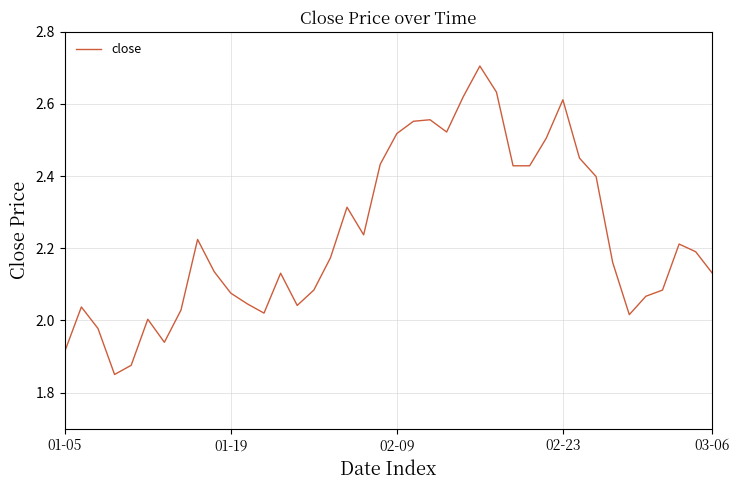

Is this an area chart (filled region under the line)?

No